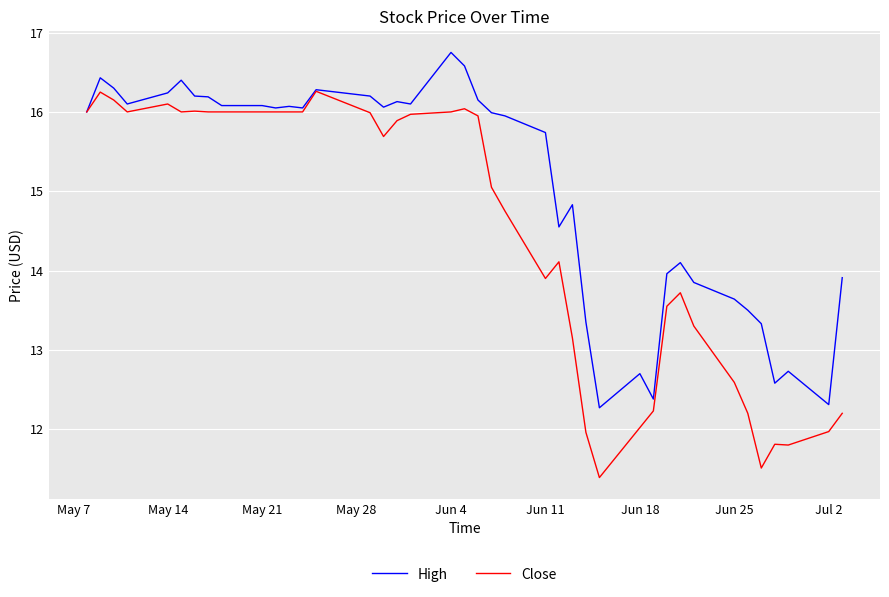

What is the difference between the maximum and minimum values in the High series?

4.5